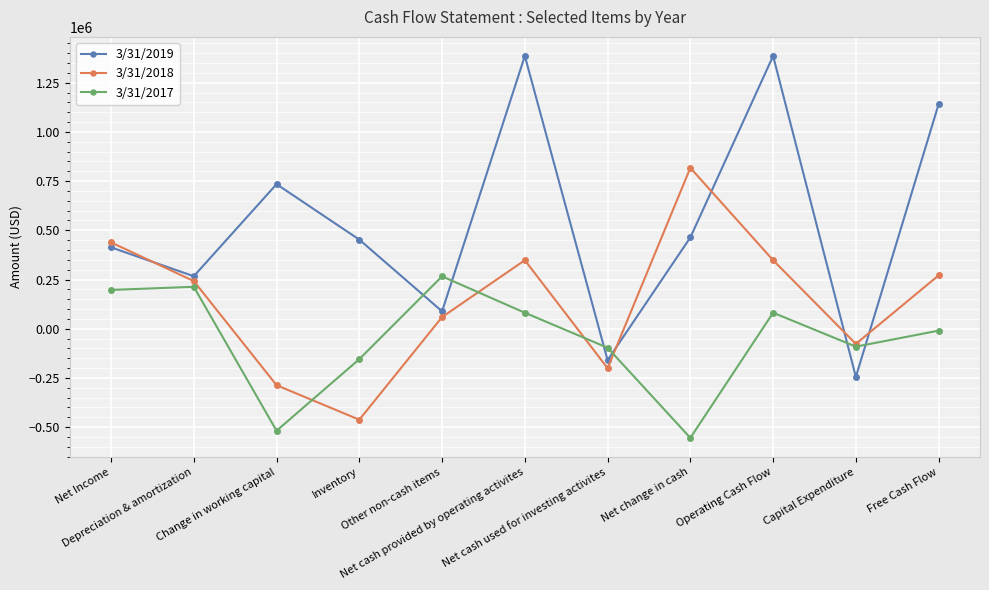

What is the difference between the maximum and minimum values in the 3/31/2019 series?

1630317